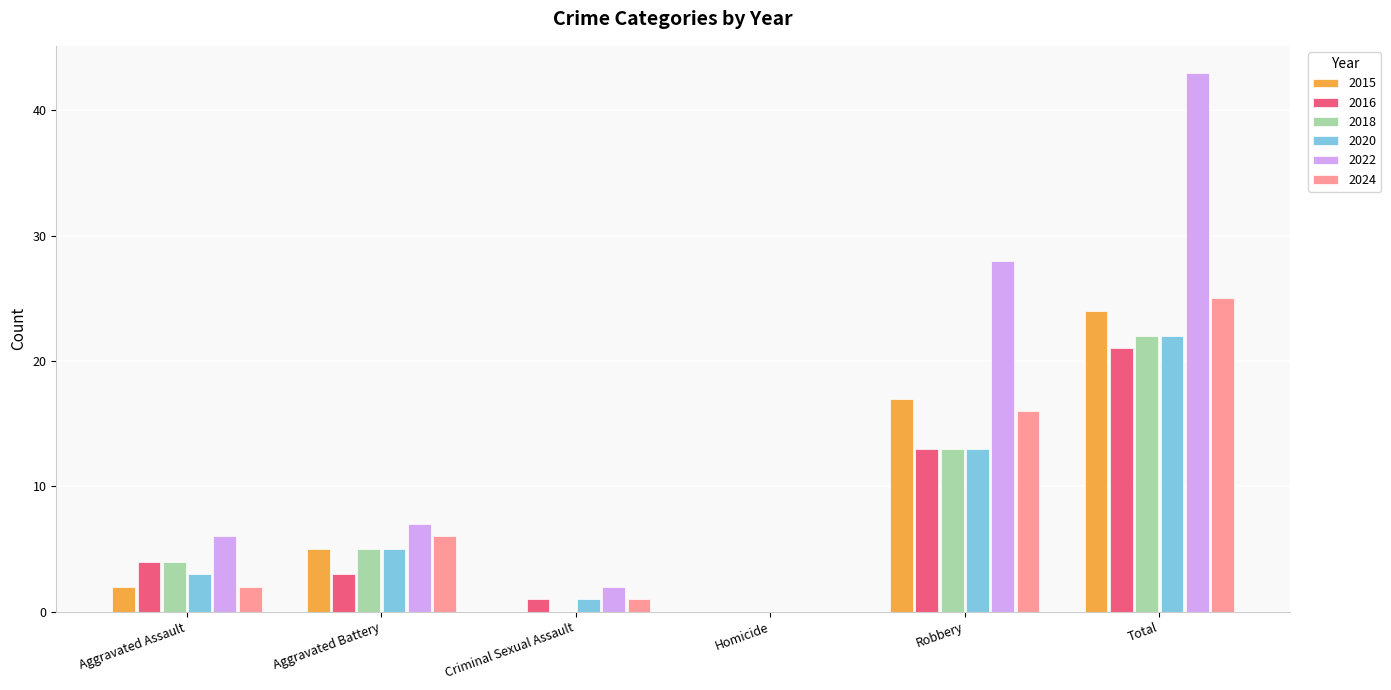

Which series has the largest total across all categories?

2022